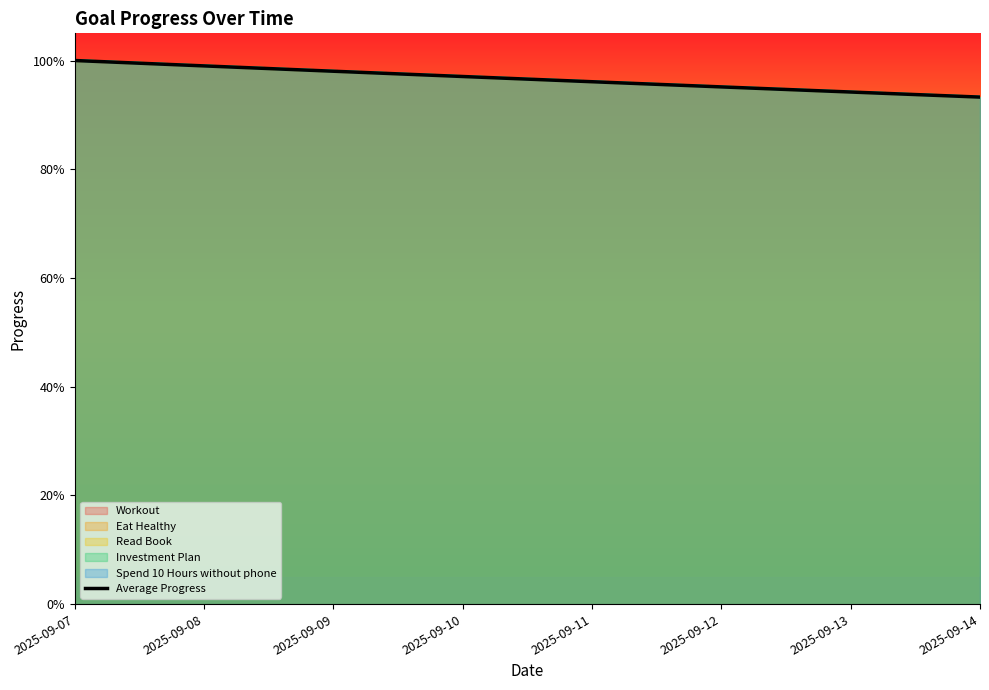

At which category does the chart reach its peak across all series?

2025-09-07